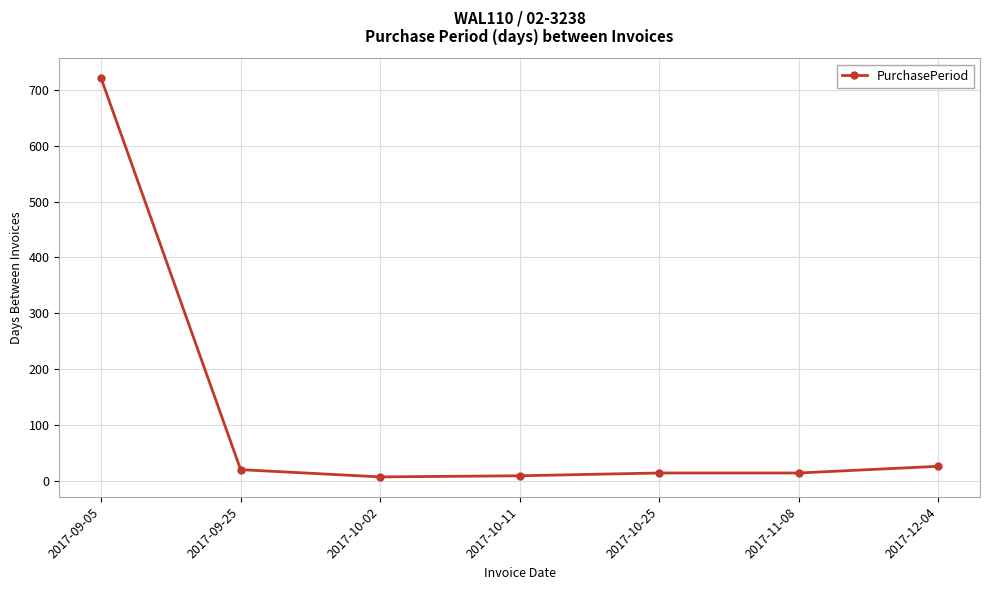

What is the difference between the second highest and second lowest values?

17